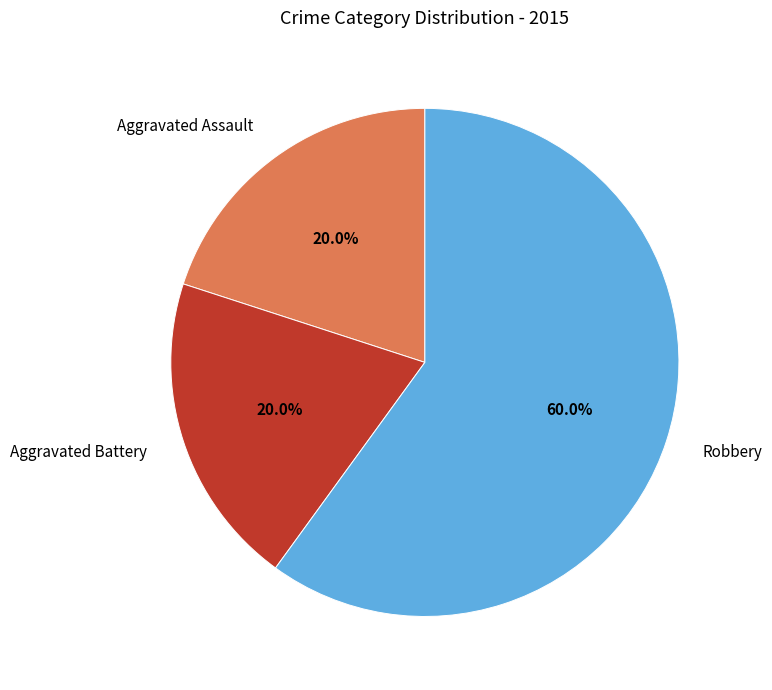

Which slice is the largest?

Robbery